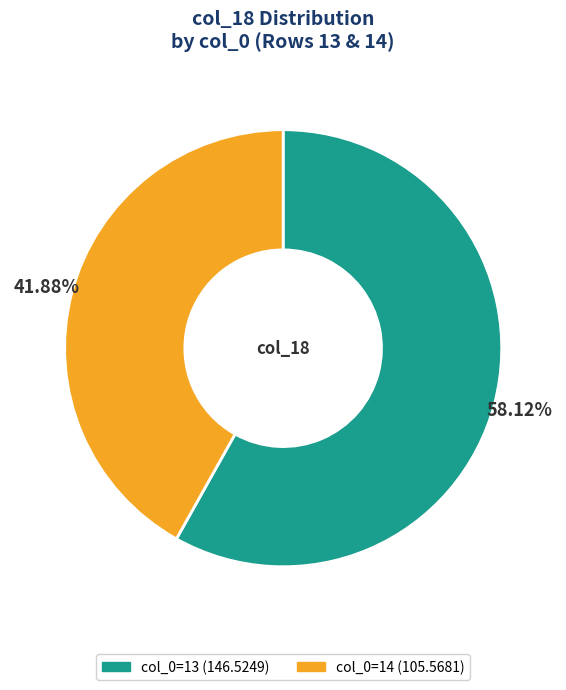

Is there any slice that represents more than half of the pie?

Yes